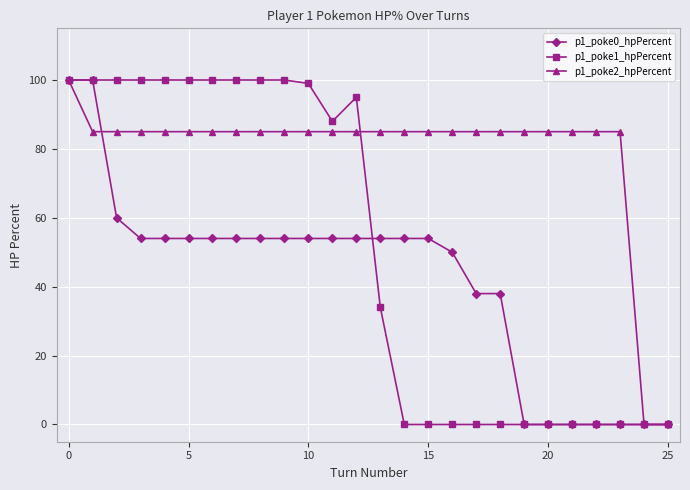

What is the highest value of the p1_poke2_hpPercent series?

100